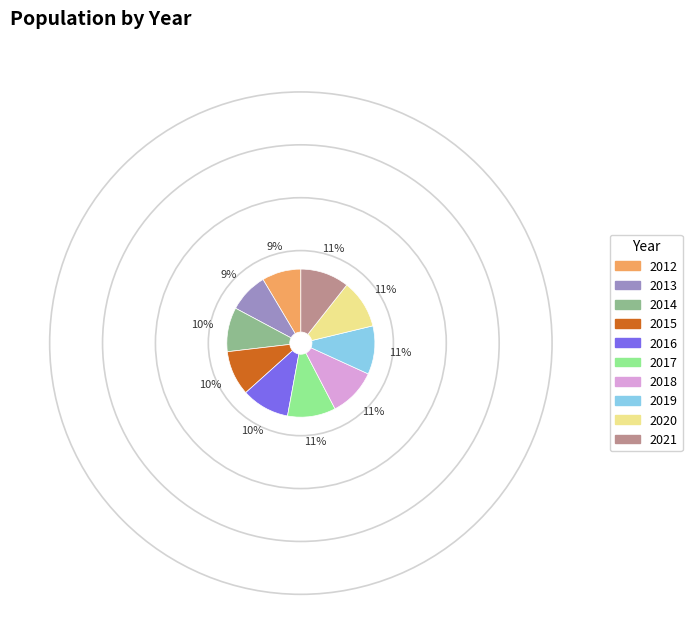

What is the ratio of the value at 2019 to the value at 2013?

1.2